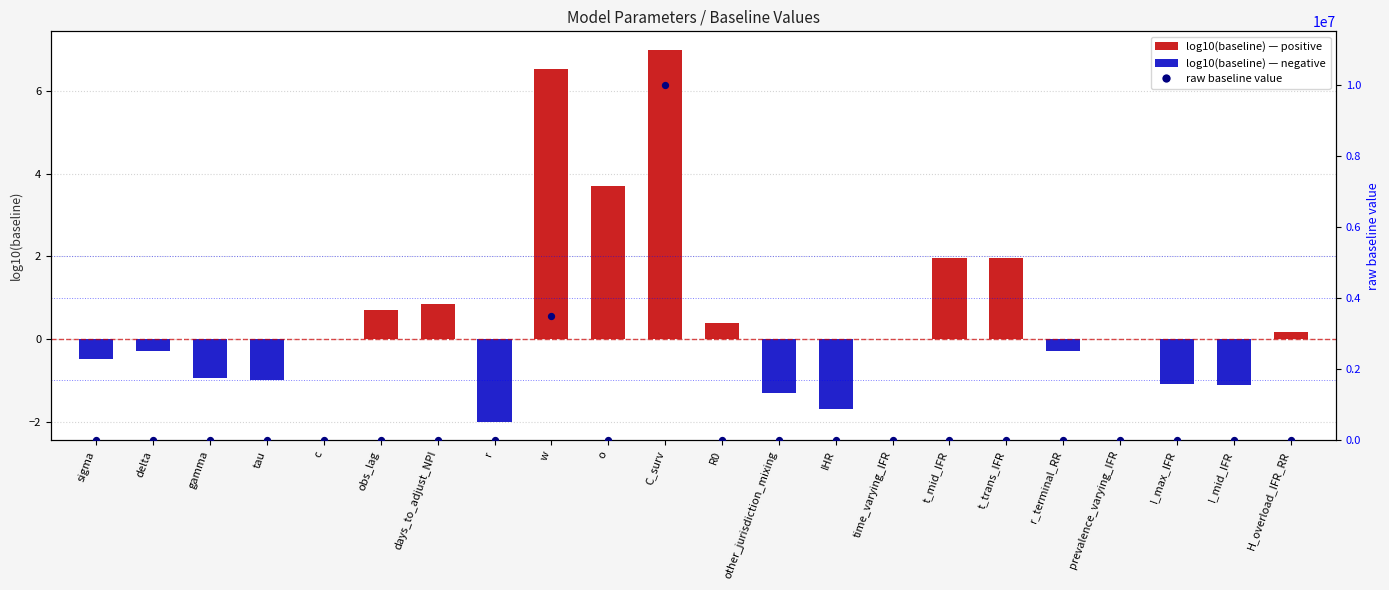

Is the value of raw baseline at days_to_adjust_NPI greater than the value of baseline (log10) at prevalence_varying_IFR?

Yes